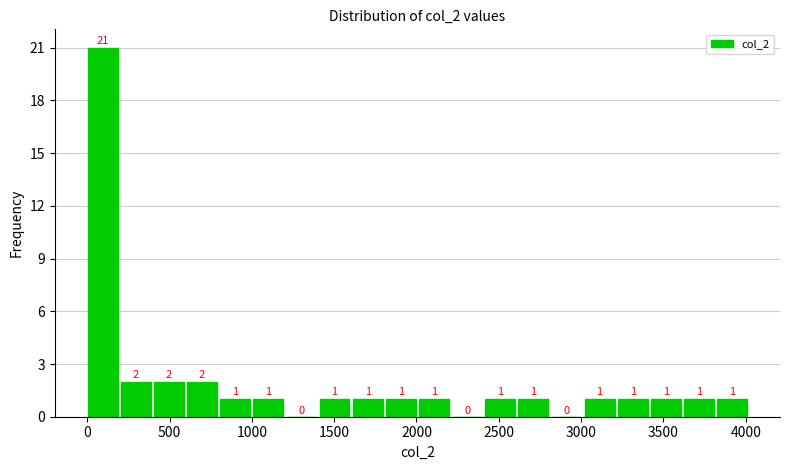

Over which range of the x-axis is the bar tallest?

0 to 200